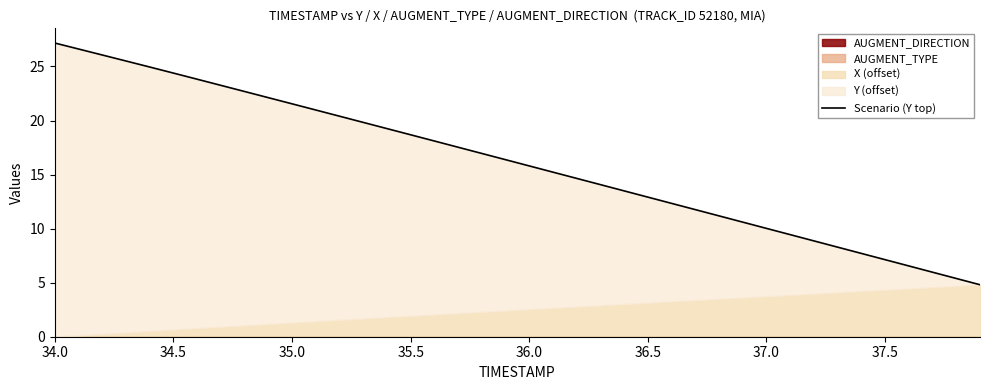

How many values are below 16?

20